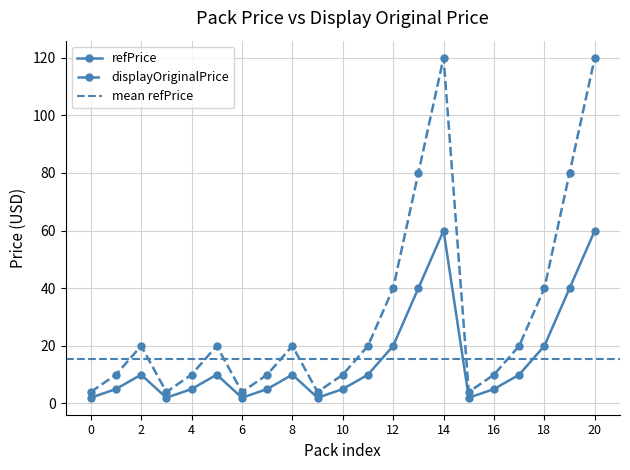

What is the lowest value of the displayOriginalPrice series?

4.0